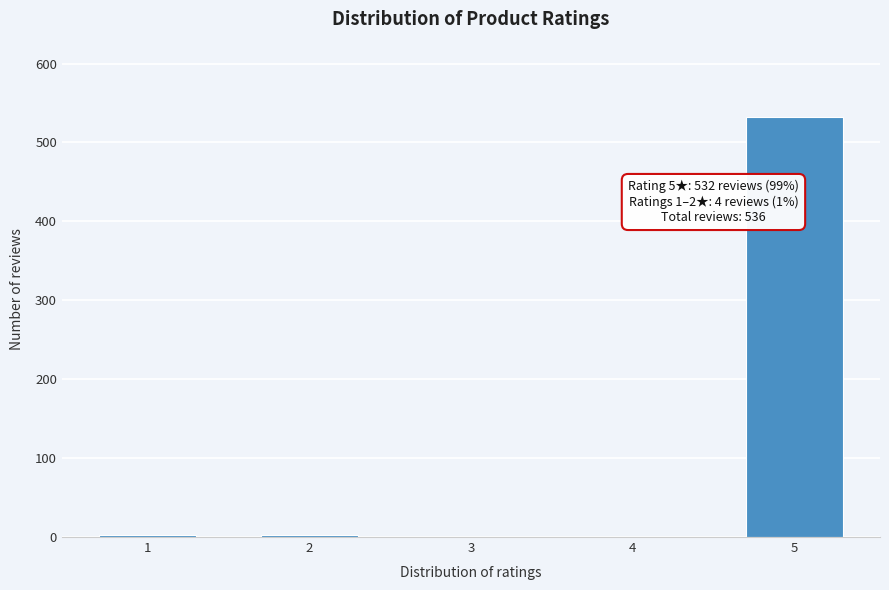

What is the sum of all values?

536